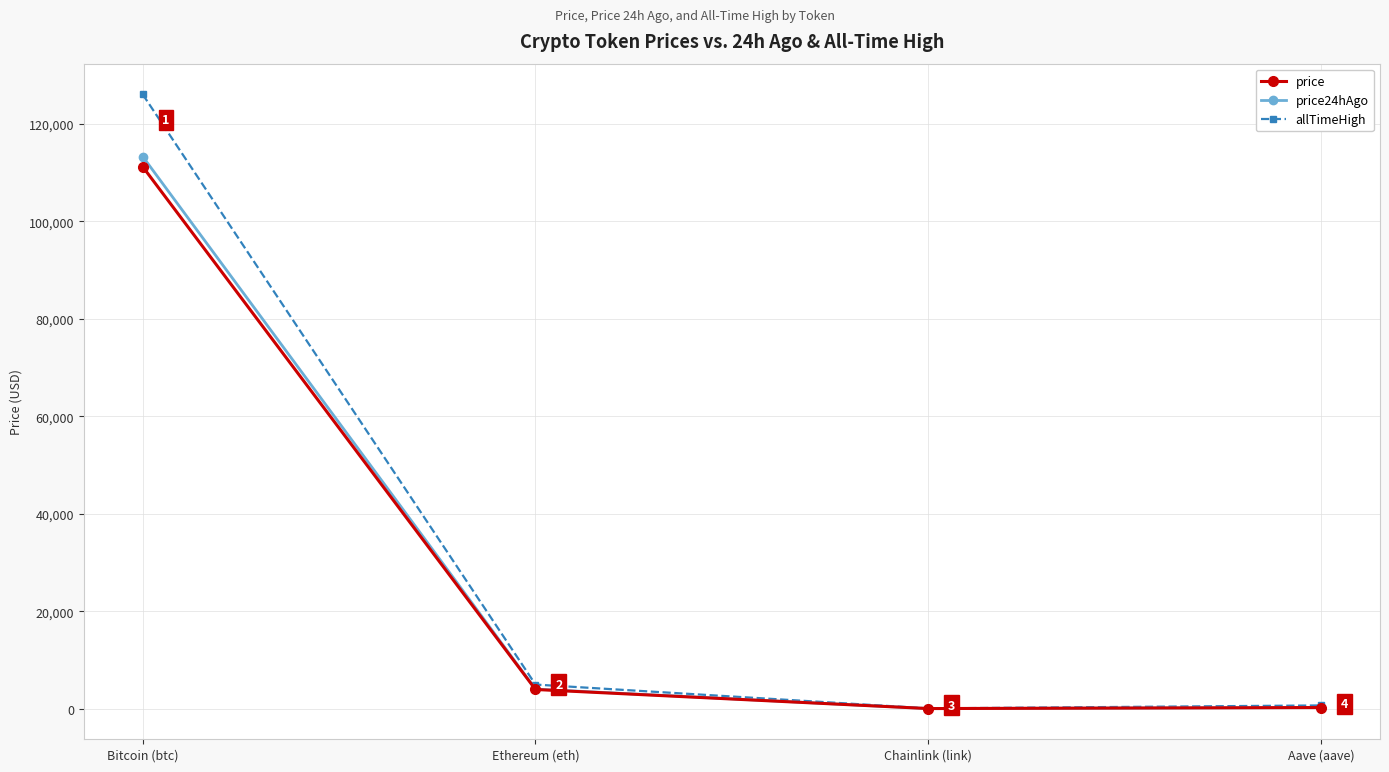

Which series has the largest total across all categories?

allTimeHigh